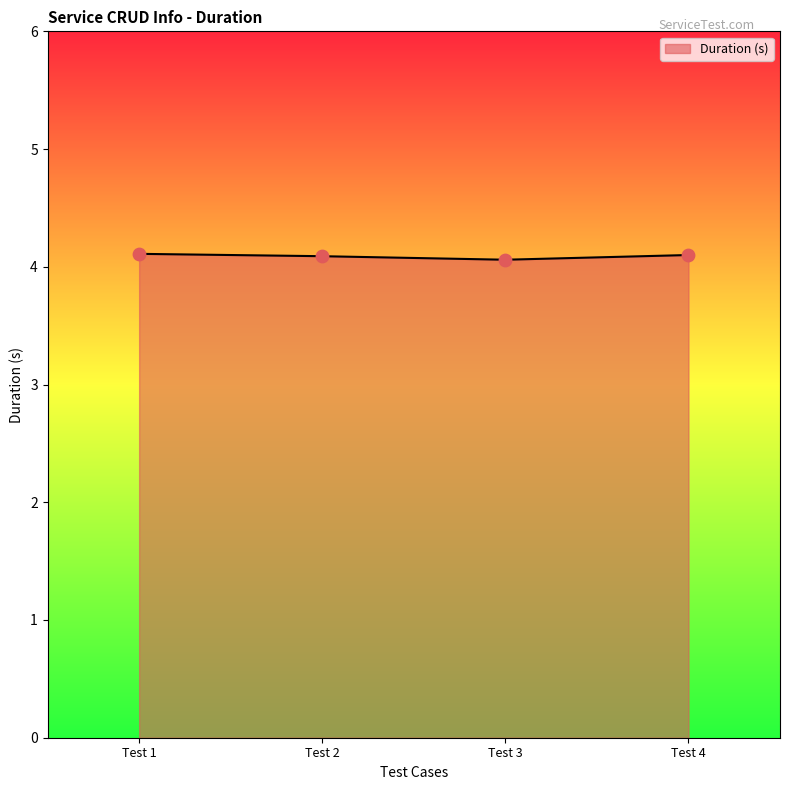

Approximately how many times larger is the value at Test 3 compared to Test 4?

1.0